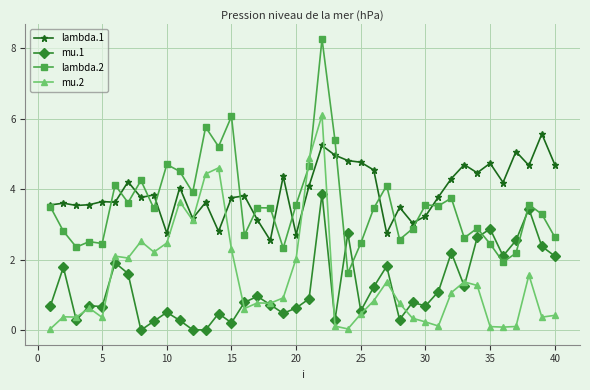

How many lines are shown in the chart?

4